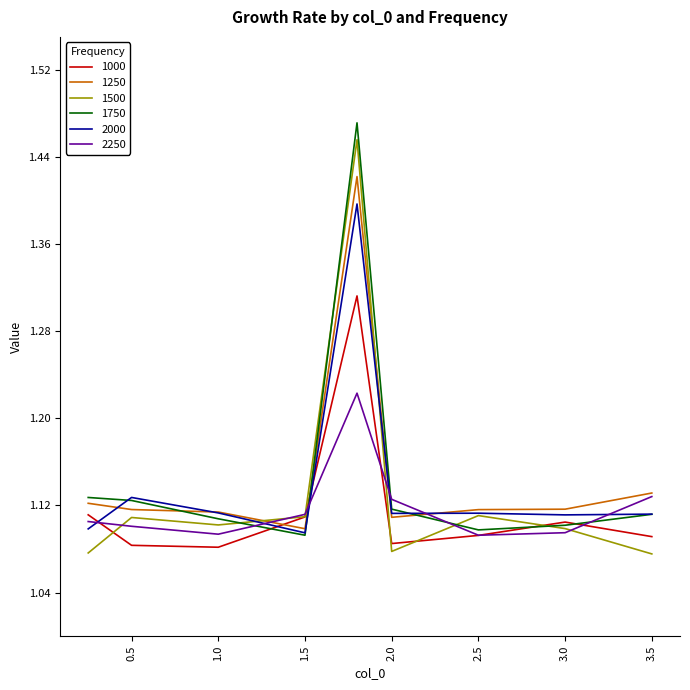

At which category is the sum across all series the highest?

1.8